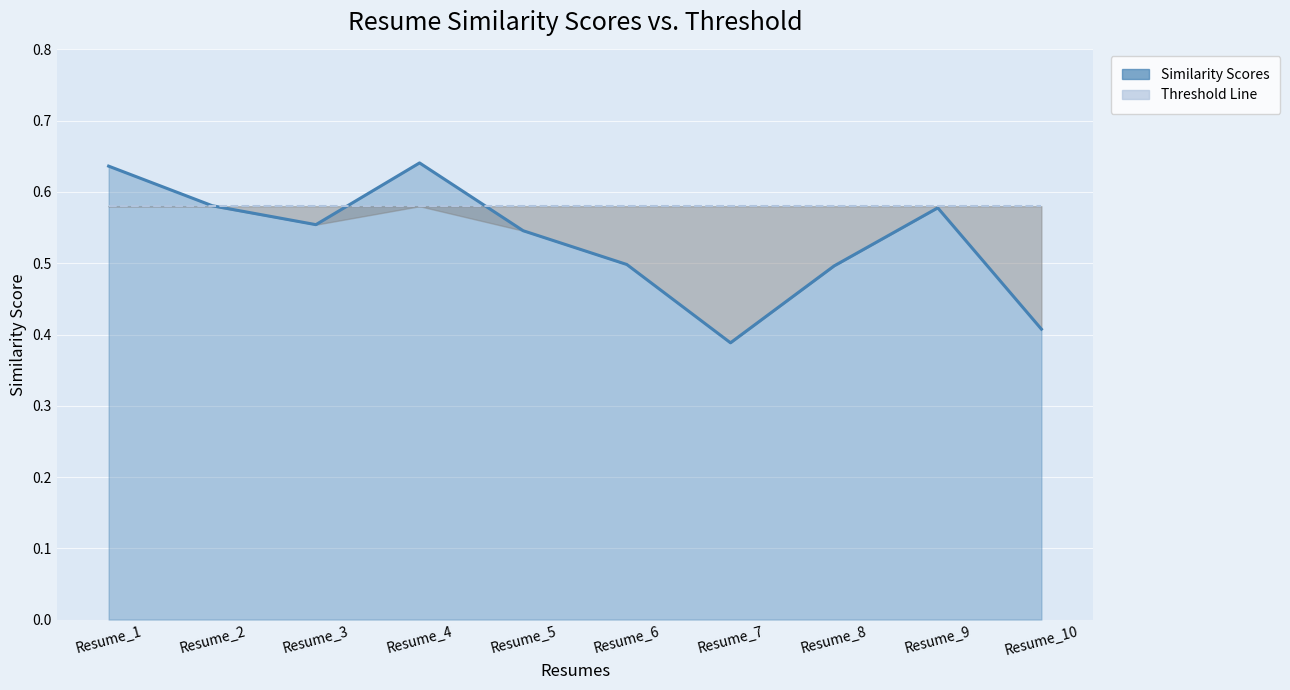

What is the value of the Threshold Line point at the 5th from the left?

0.6